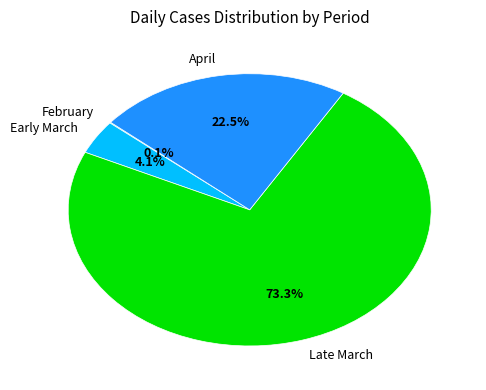

Is there any slice that represents more than half of the pie?

Yes